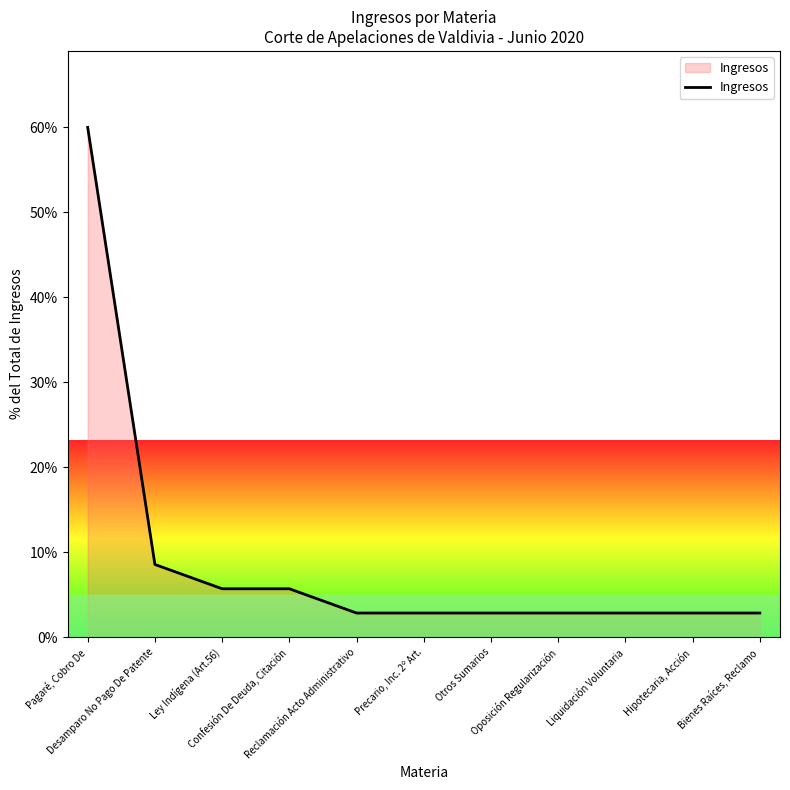

What value does the data have at Precario, Inc. 2º Art.?

2.9